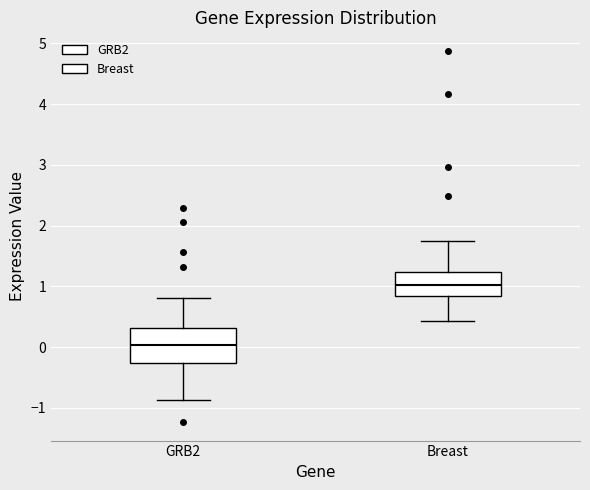

Reading left to right, transcribe this box plot: for each box, give where its median line is, the range the box spans, and where its two whiskers end, as read against the y-axis. The values are not printed on the chart, so give them approximately, as read against the axis.

GRB2: median 0.0, box -0.3 to 0.3, whiskers -0.9 to 0.8
Breast: median 1.0, box 0.8 to 1.2, whiskers 0.4 to 1.7